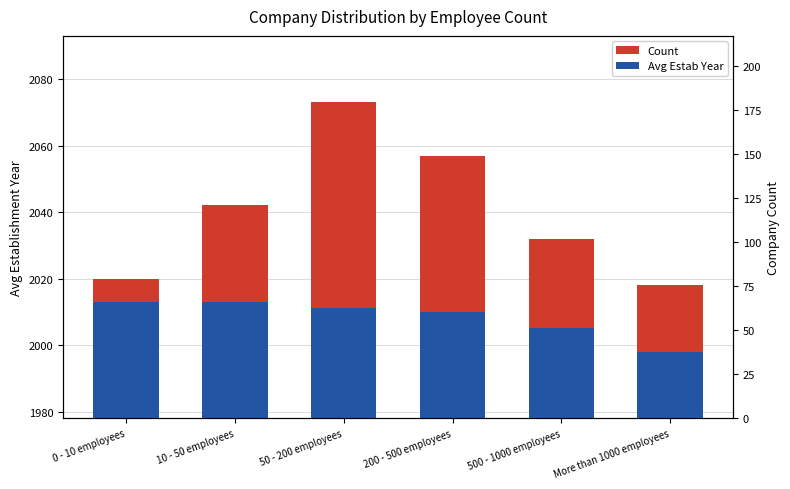

The value of Avg Estab Year at 200 - 500 employees is 3374. True or false?

False